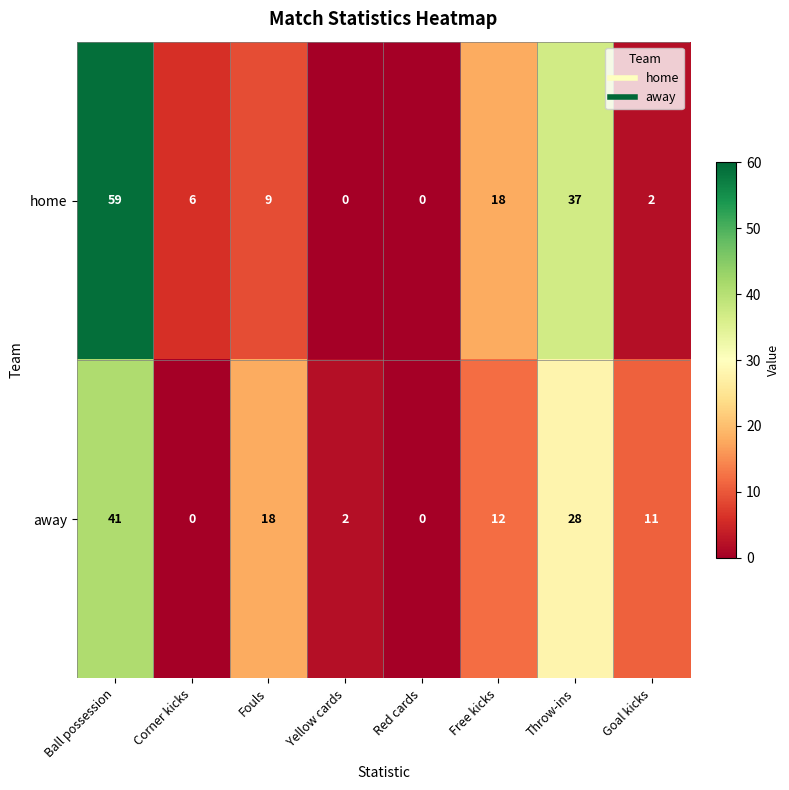

Reading right to left, list all the values displayed in this chart.

home: Goal kicks=2	Throw-ins=37	Free kicks=18	Red cards=0	Yellow cards=0	Fouls=9	Corner kicks=6	Ball possession=59
away: Goal kicks=11	Throw-ins=28	Free kicks=12	Red cards=0	Yellow cards=2	Fouls=18	Corner kicks=0	Ball possession=41